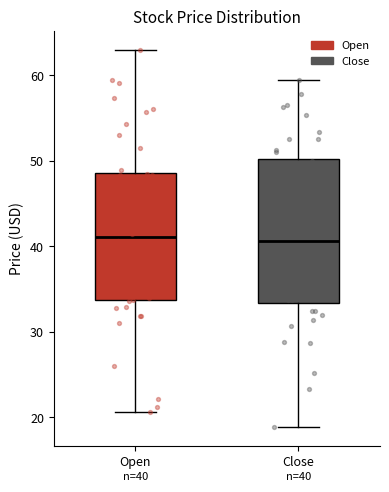

Which box is the tallest, from its lower edge to its upper edge?

Close